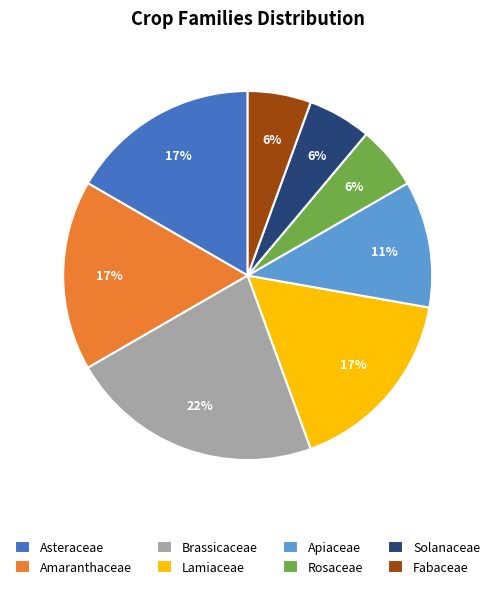

Which has a higher value, Brassicaceae or Lamiaceae?

Brassicaceae